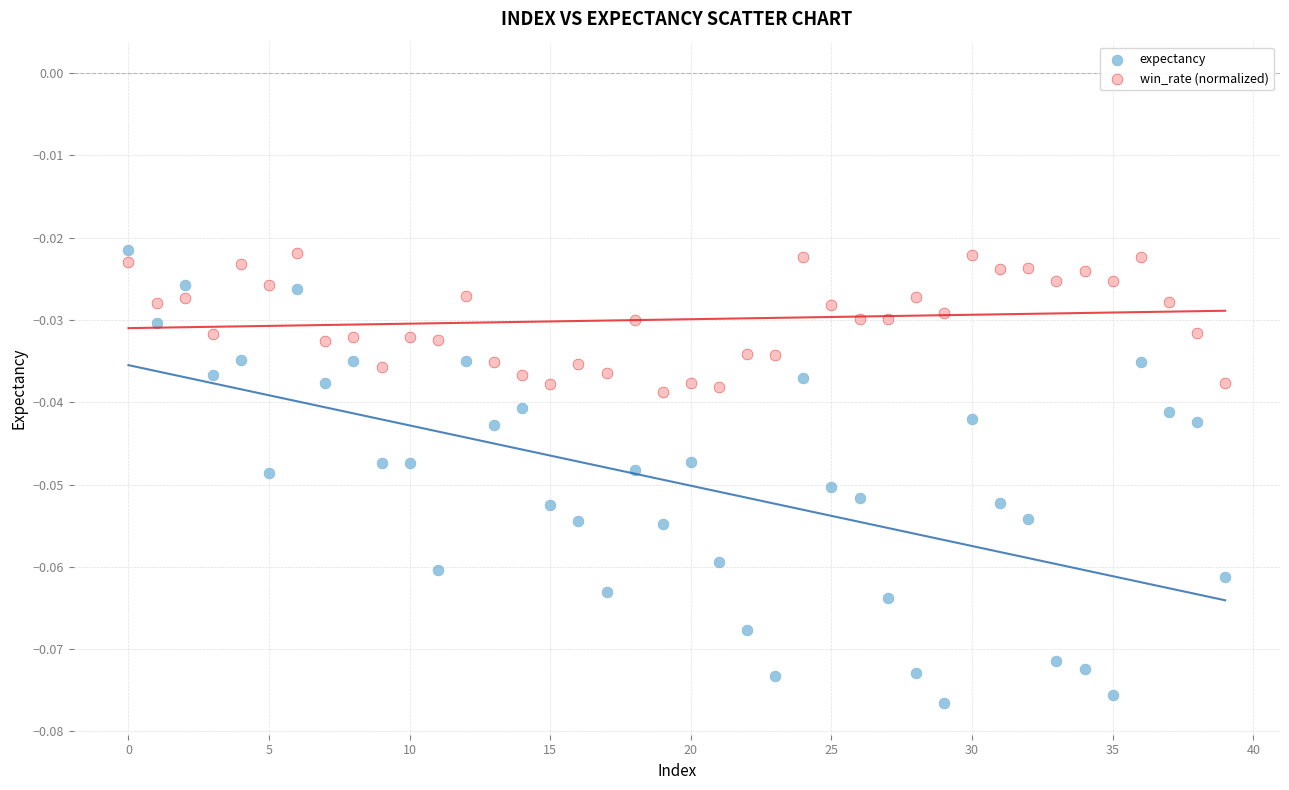

Which series reaches the minimum Y coordinate?

expectancy